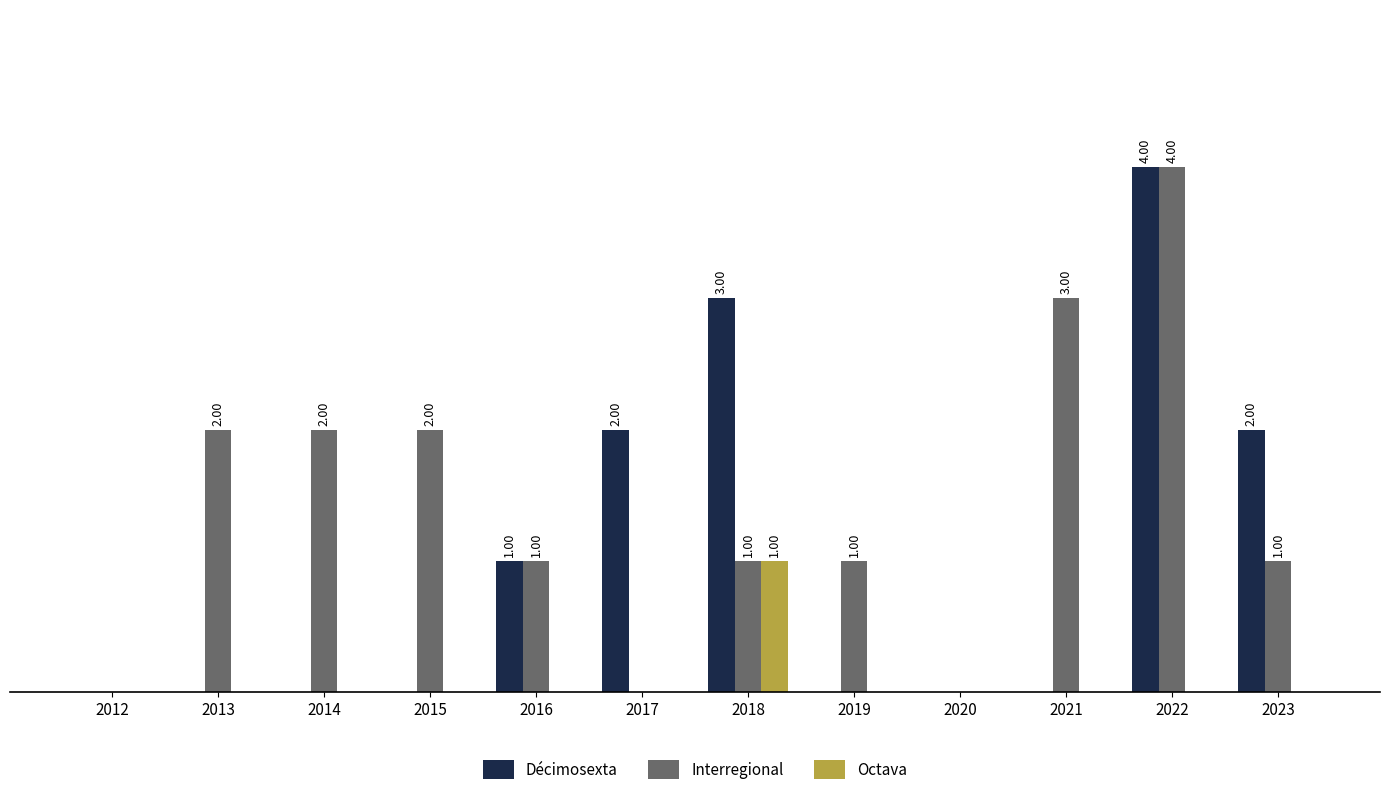

Does the chart contain stacked bars?

No